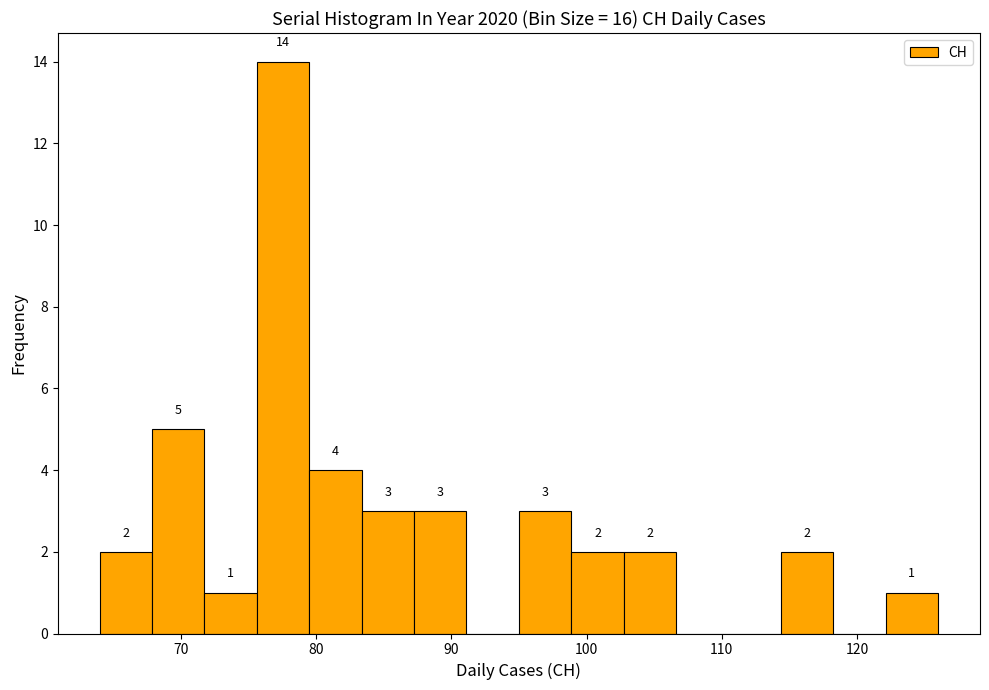

Read against the x-axis, roughly where is the centre of the tallest bar?

78